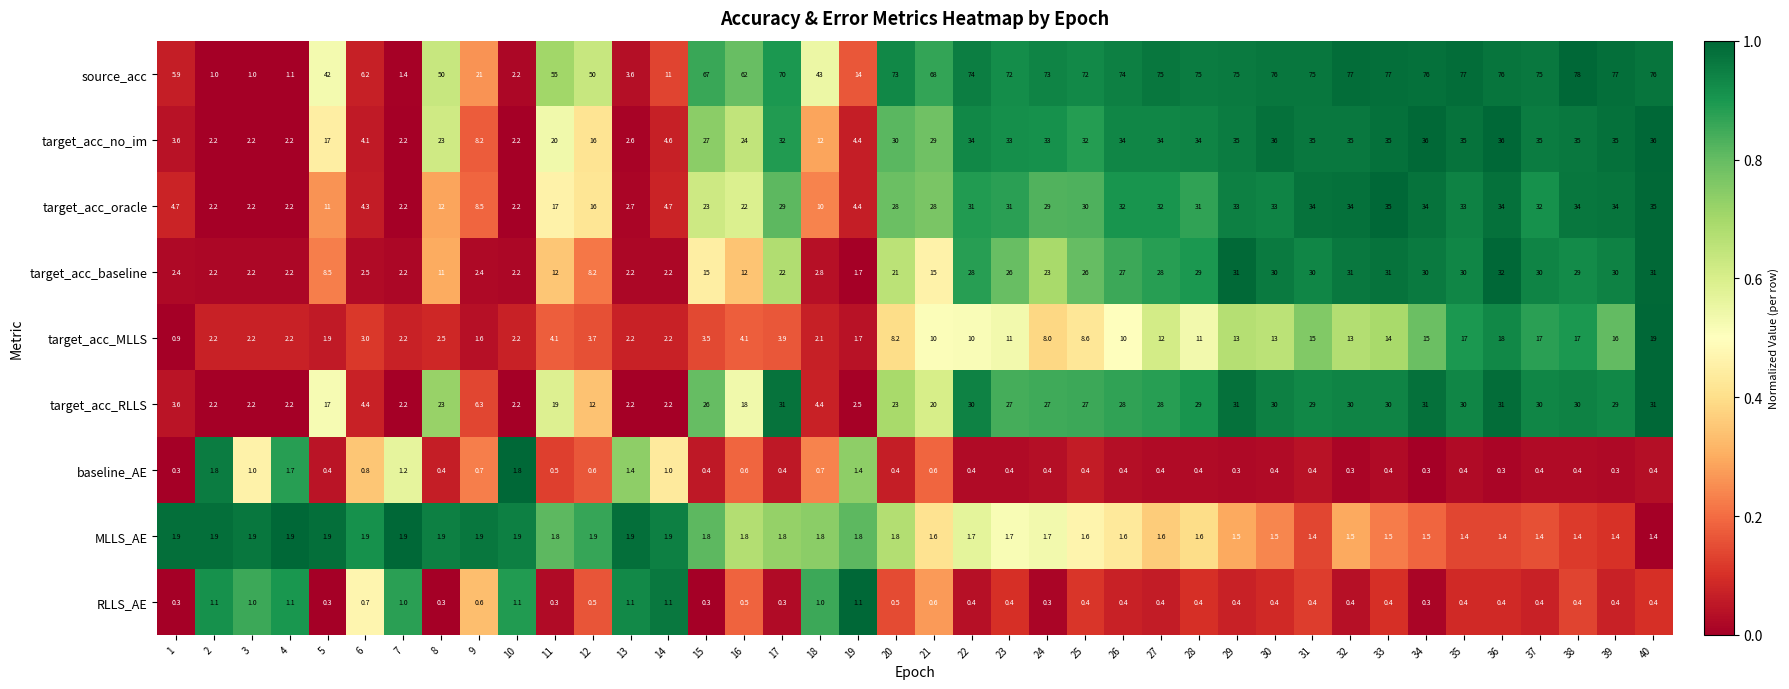

At how many categories does at least one series exceed 19?

30